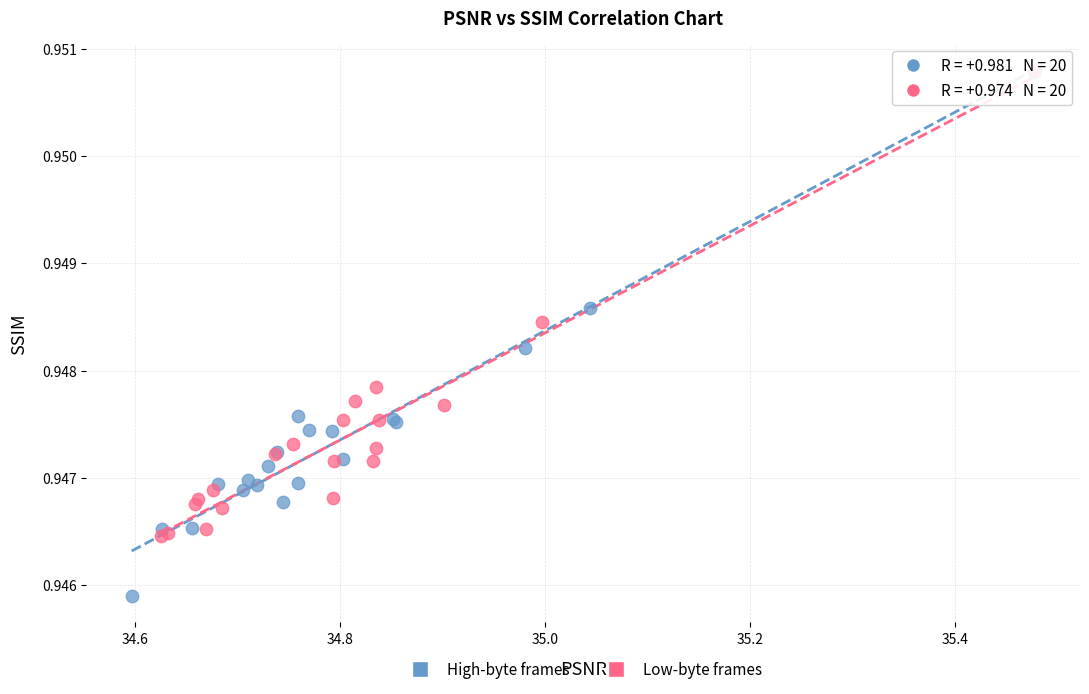

What are all the series names shown in the legend?

High-byte frames, Low-byte frames